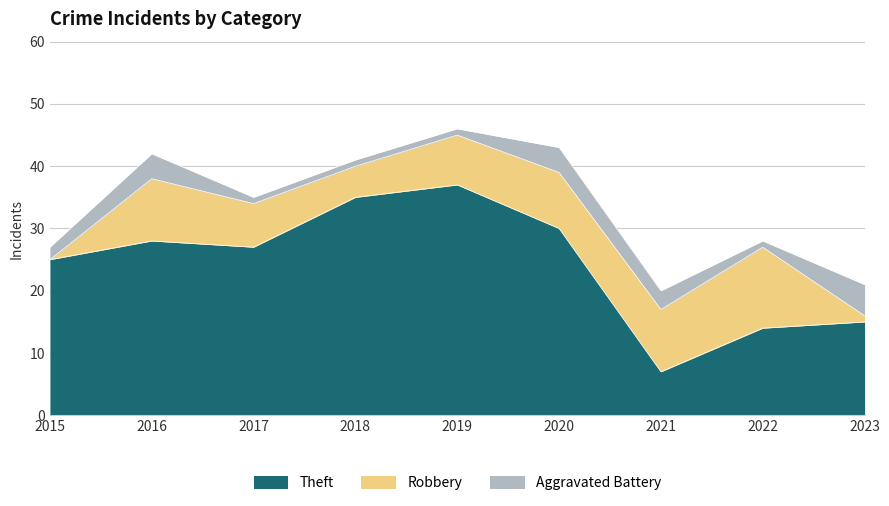

What is the sum of the Robbery values at 2020 and 2016?

19